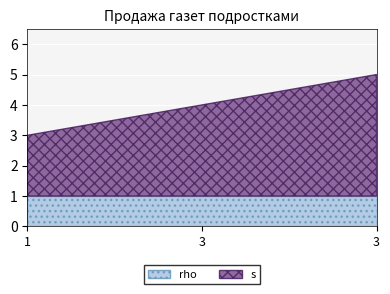

How many lines are shown in the chart?

2